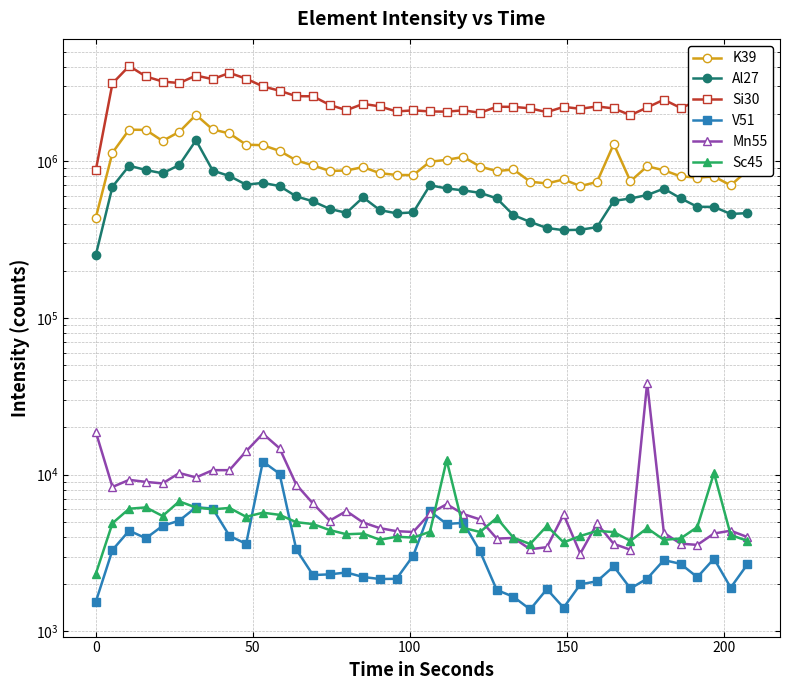

How many series are shown in this chart?

6